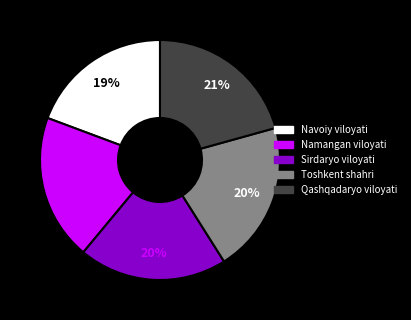

Do Qashqadaryo viloyati and Navoiy viloyati together represent more than half of the pie?

No